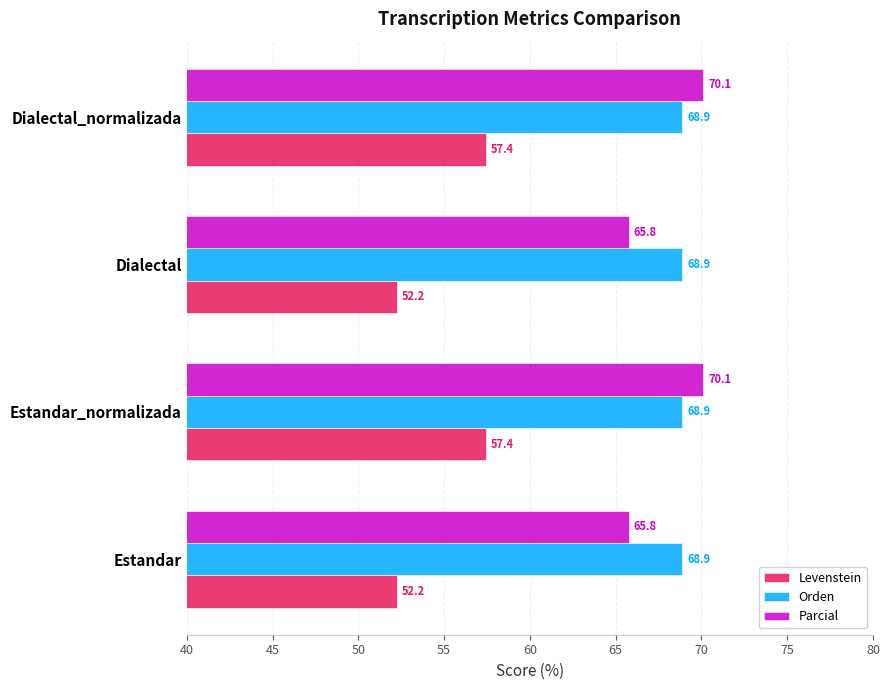

What is the lowest value of the Parcial series?

65.8